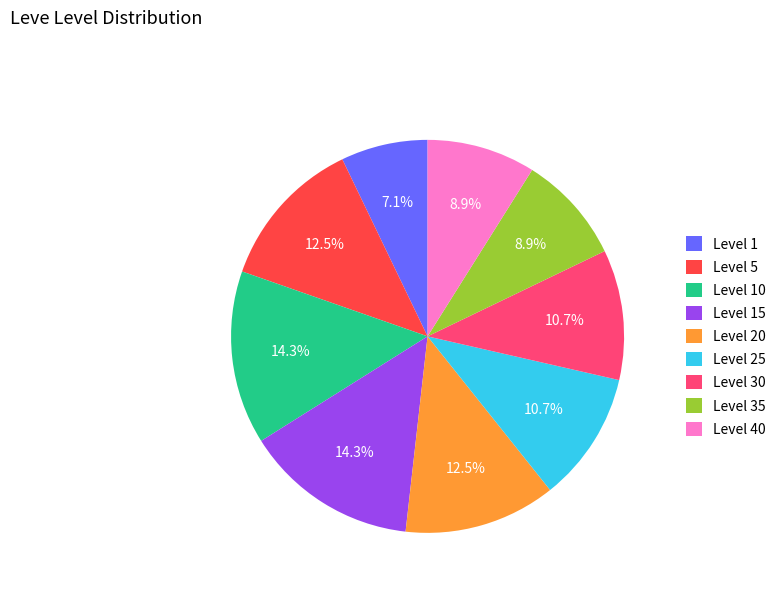

Does Level 25 represent more than half of the total?

No